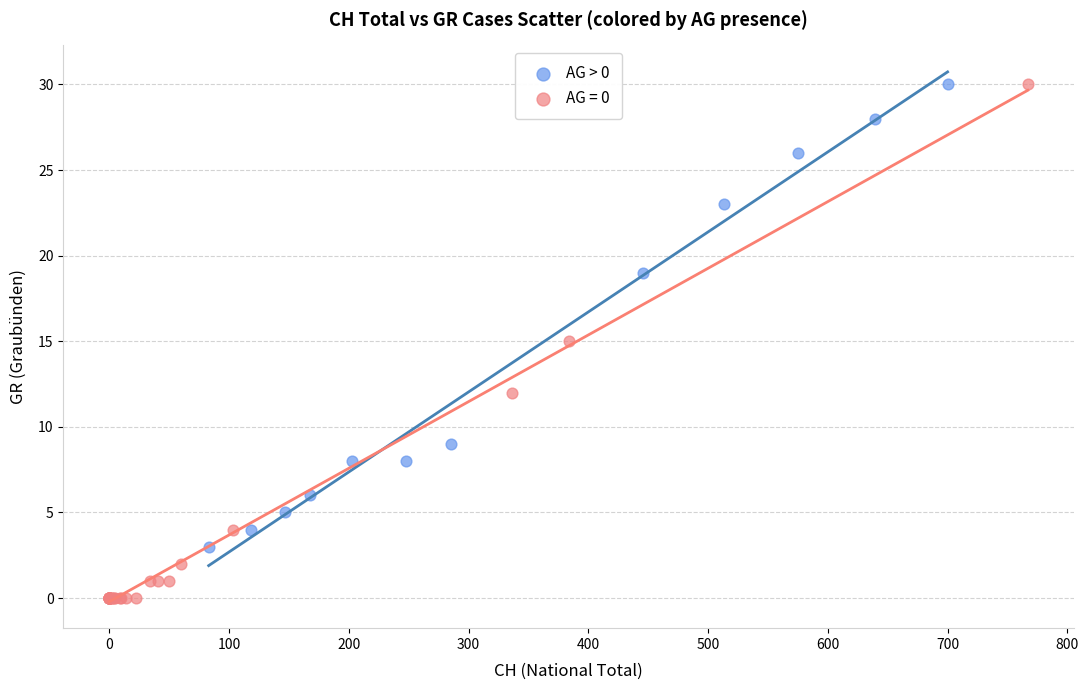

Which series has the largest Y range (max minus min)?

AG = 0